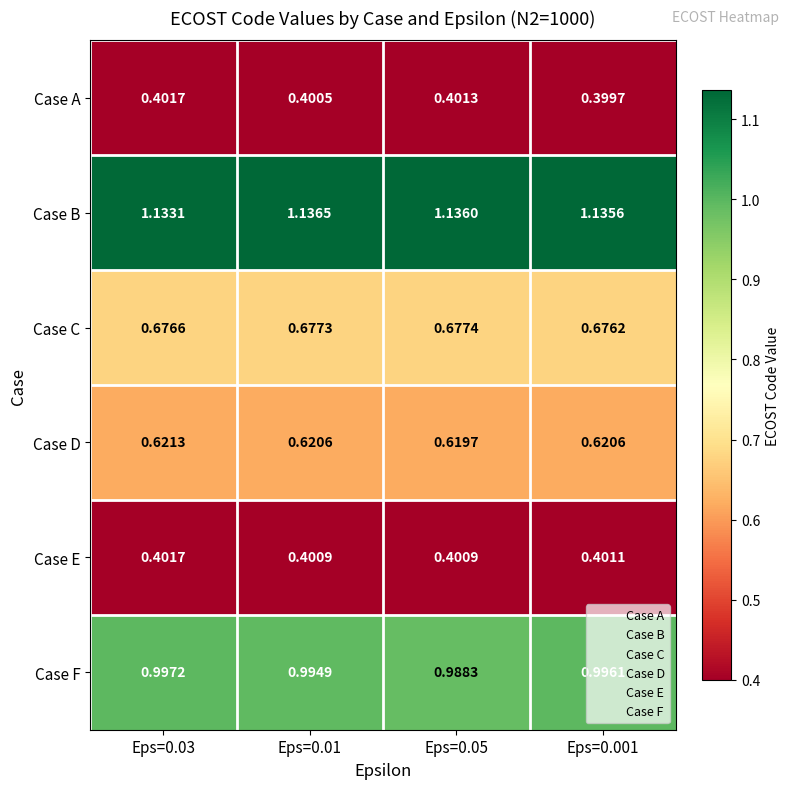

Is the value of Case A at Eps=0.03 greater than the value of Case D at Eps=0.01?

No